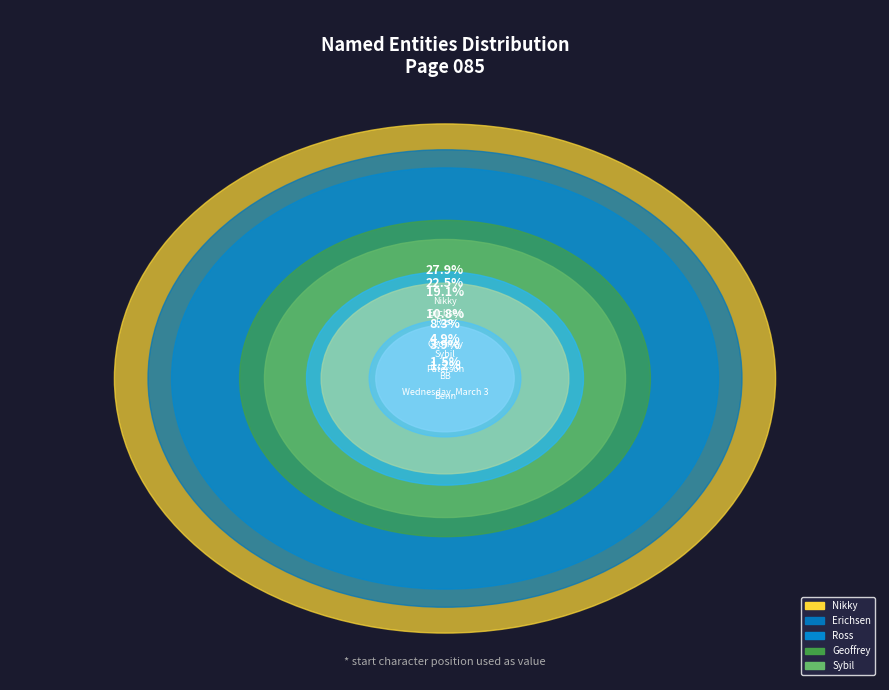

What percentage is the Sybil slice, to the nearest percent?

8%